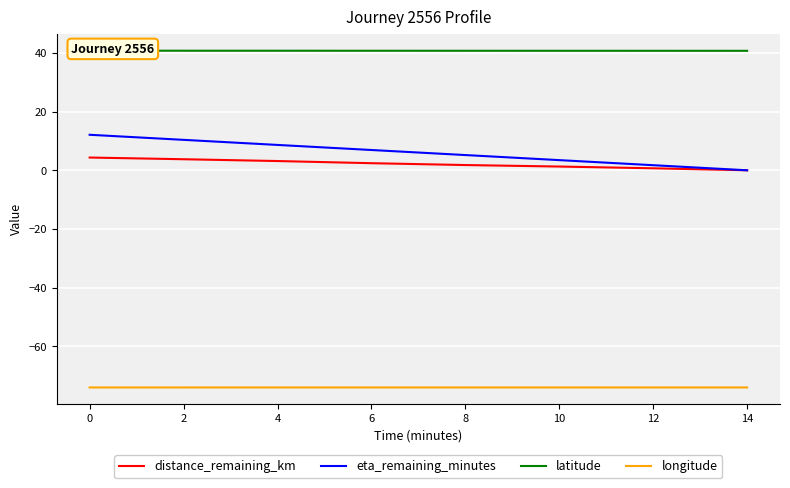

Reading left to right, extract all data points from this chart.

distance_remaining_km: 4.3	3.8	3.1	2.4	1.8	1.3	0.7	0.0
eta_remaining_minutes: 12.1	10.4	8.6	6.9	5.2	3.5	1.7	0.0
latitude: 40.8	40.7	40.7	40.7	40.7	40.7	40.7	40.7
longitude: -74.0	-74.0	-74.0	-74.0	-74.0	-74.0	-74.0	-74.0